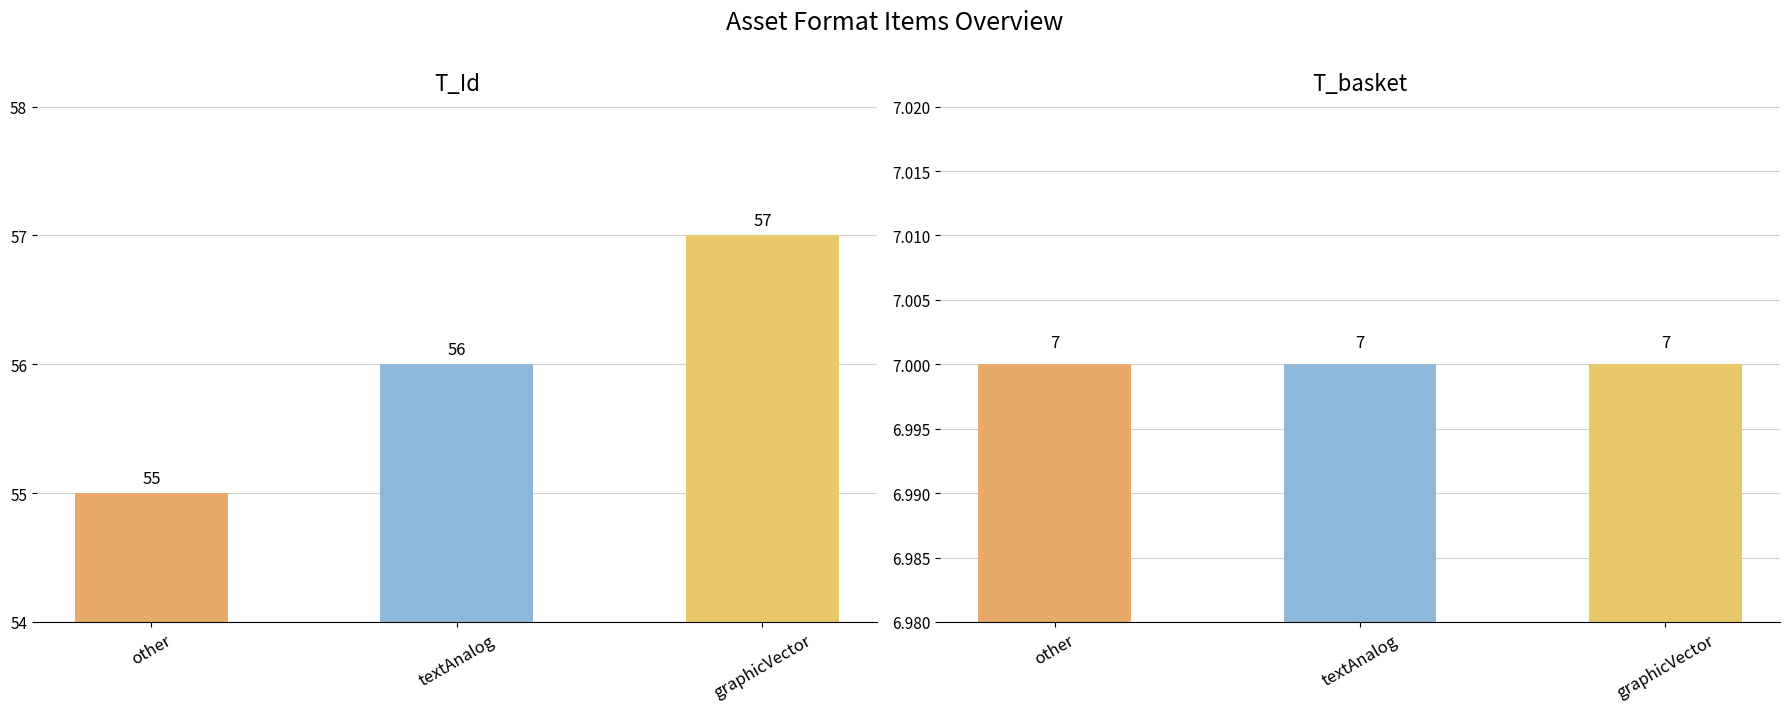

Does the chart contain any negative values?

No